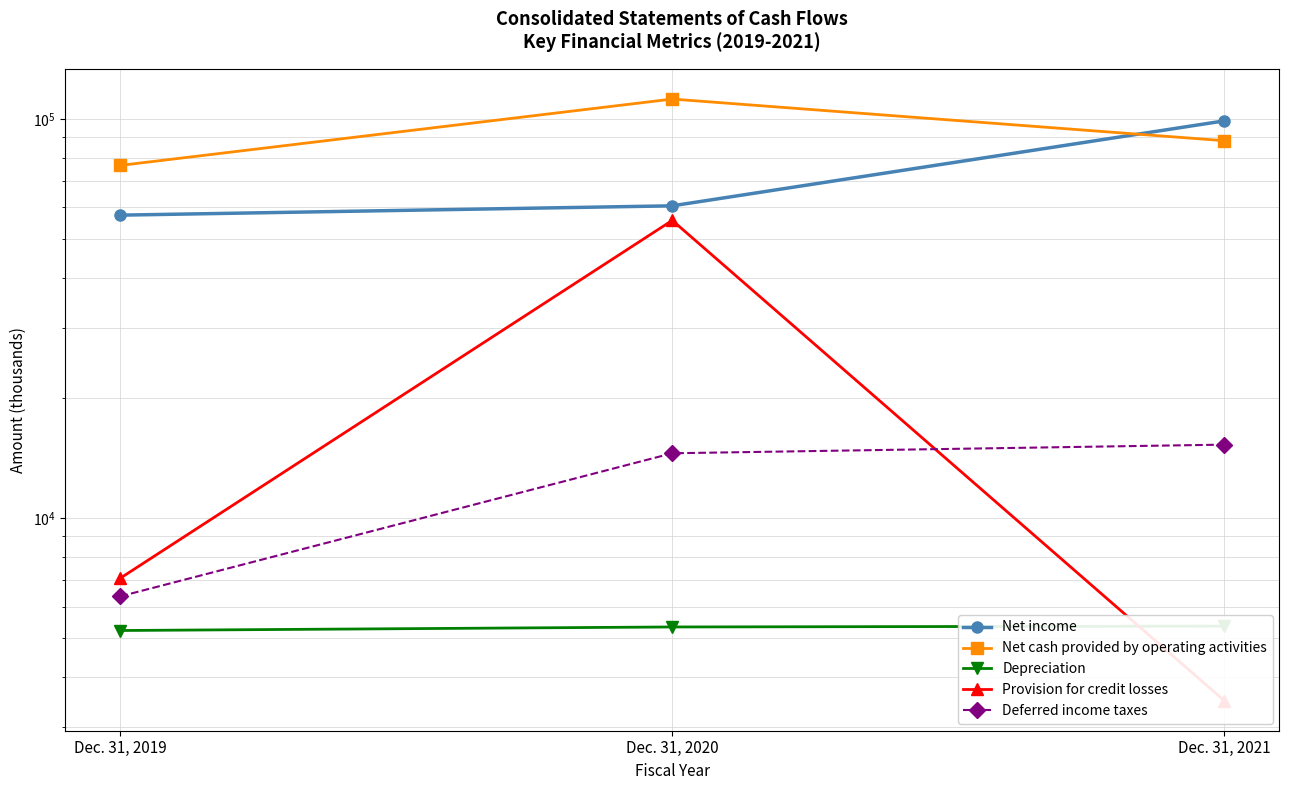

Where is Depreciation nearest to the value 5292?

Dec. 31, 2020